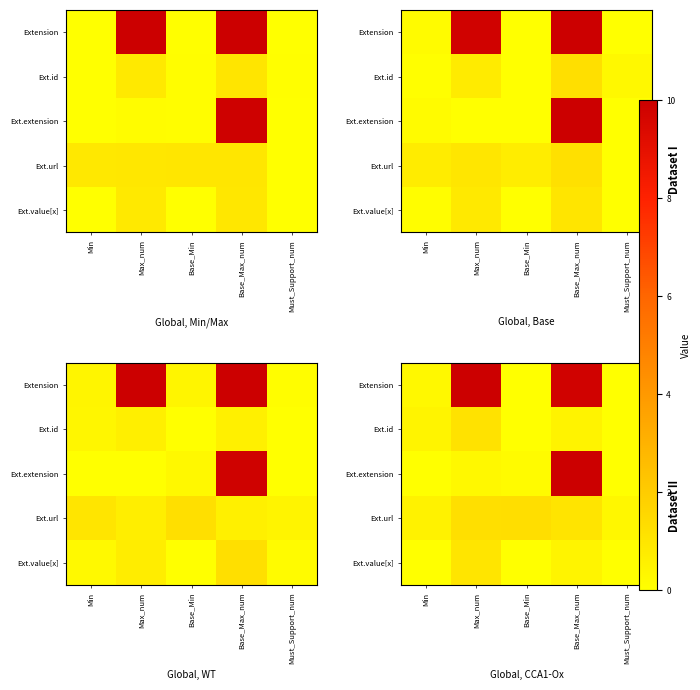

At how many categories does at least one series exceed 3?

2